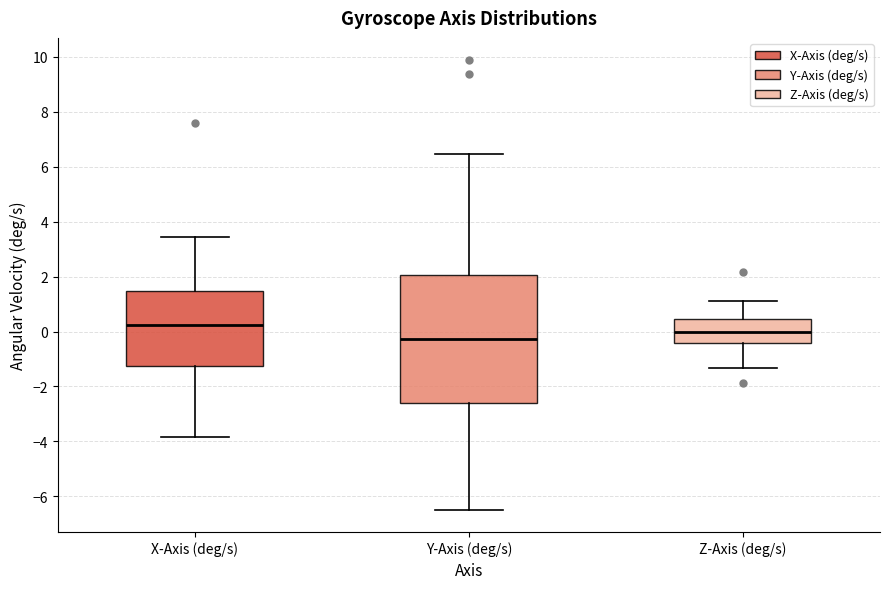

Which box's median line is the lowest?

Y-Axis (deg/s)